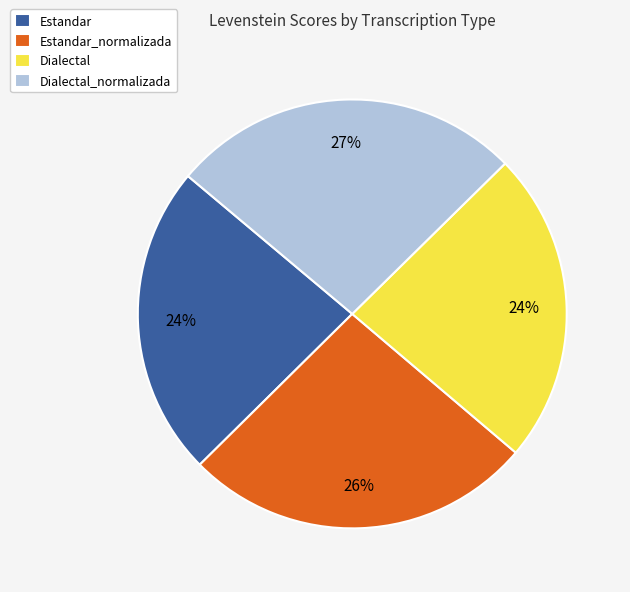

To the nearest percent, what percentage of the pie is Dialectal_normalizada?

27%